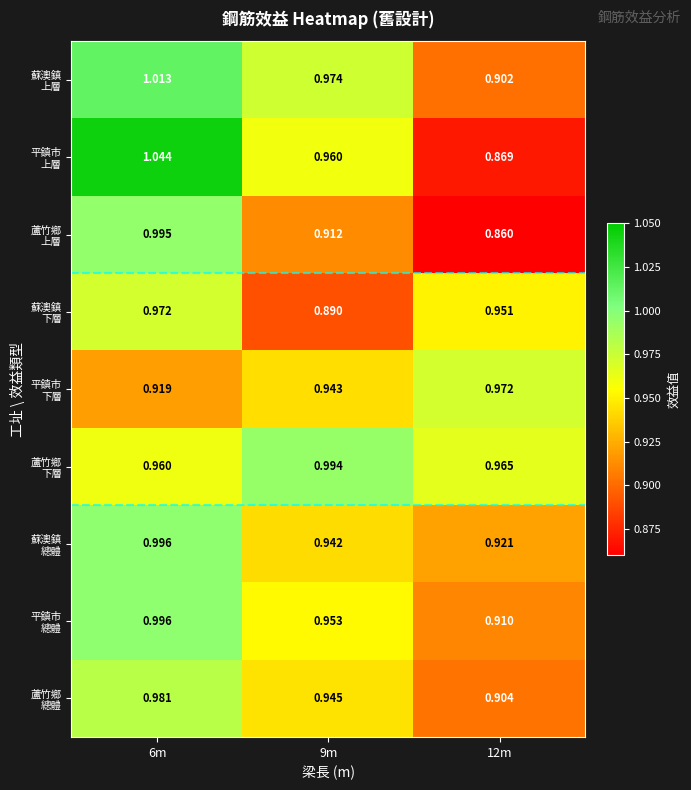

What is the maximum value shown in the chart?

1.0